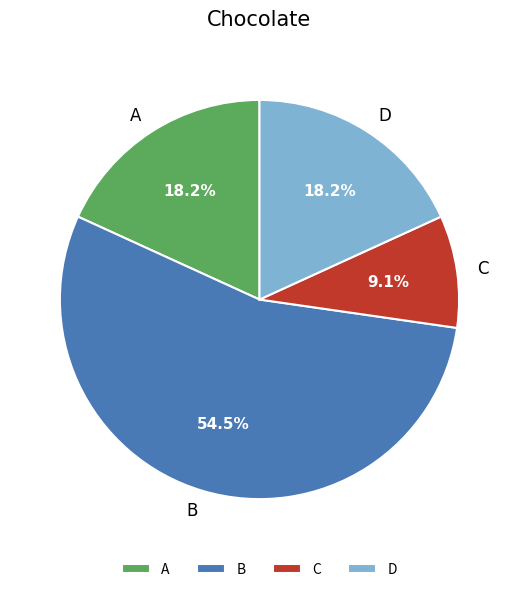

What percentage is the C slice, to the nearest percent?

9%